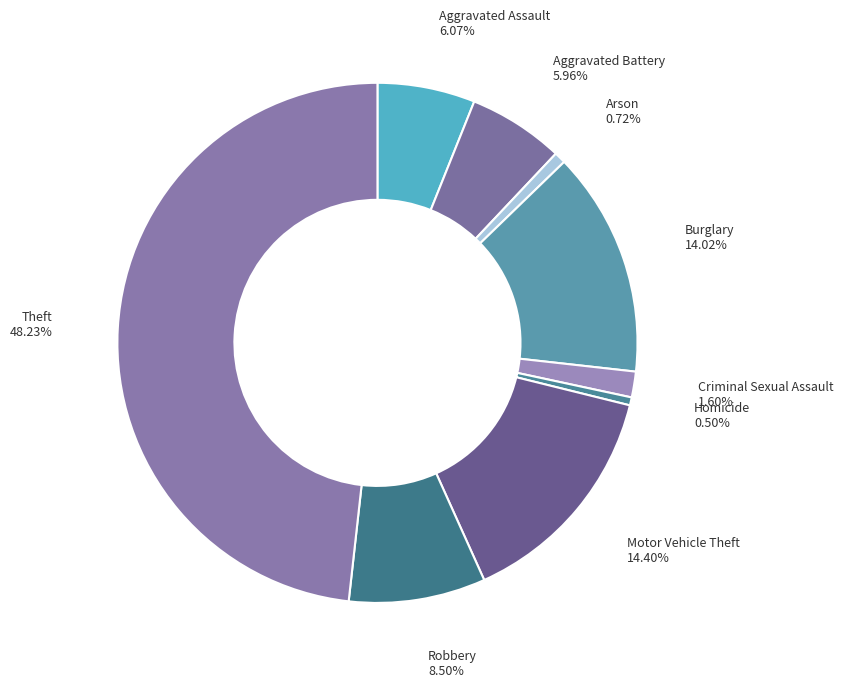

Does any single category account for the majority?

No